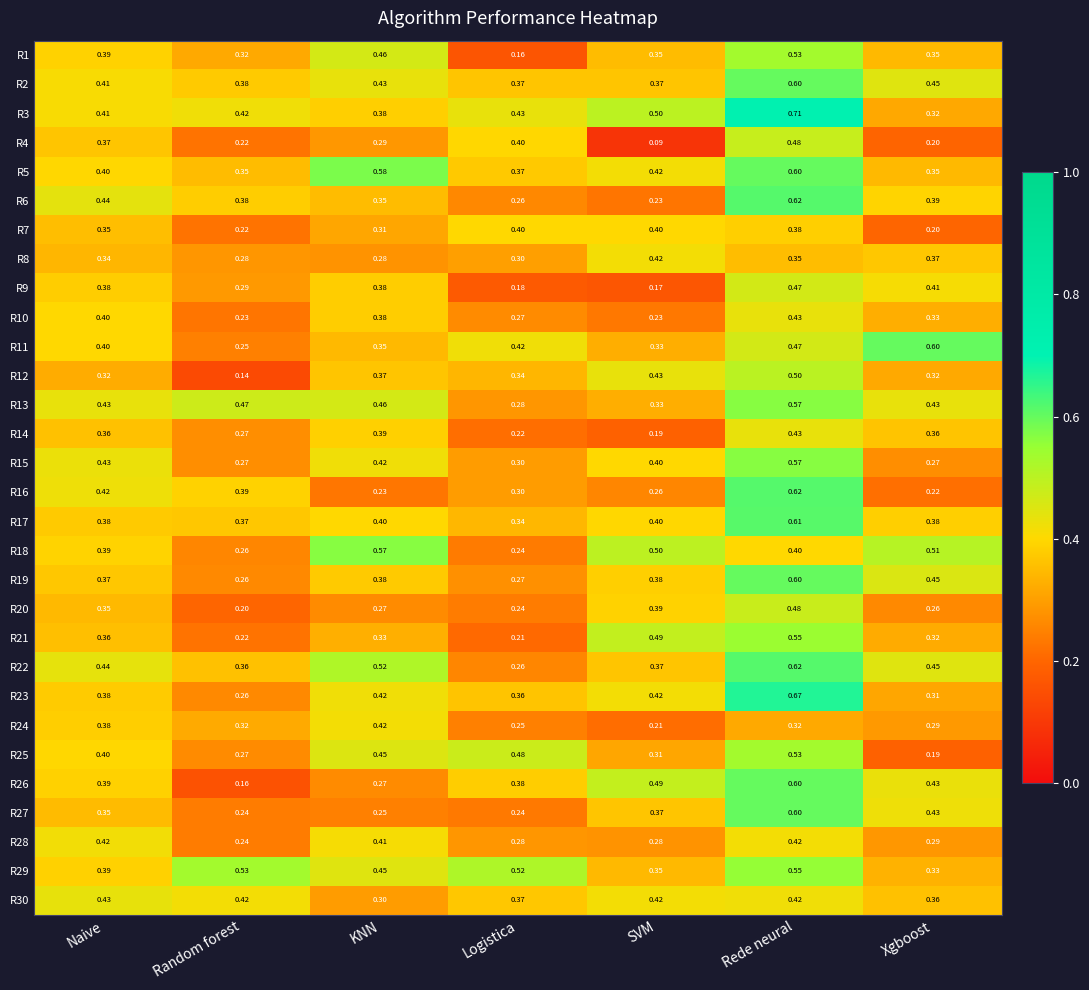

At which category does the chart reach its minimum across all series?

SVM